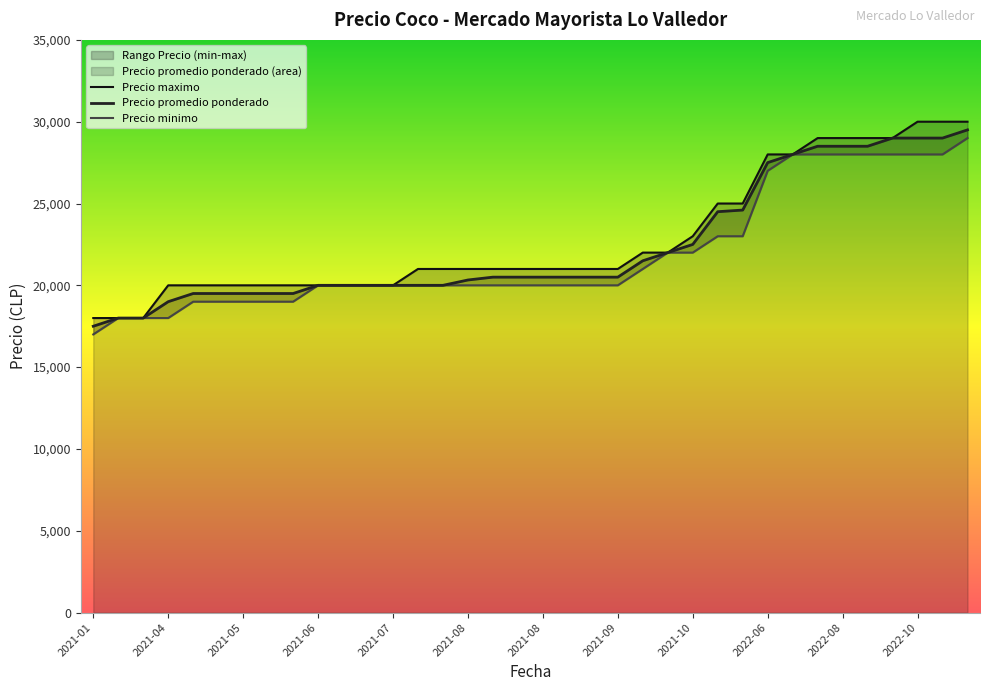

Reading left to right, extract all data points from this chart.

Precio promedio ponderado: 17500	18000	18000	19000	19500	19500	19500	19500	19500	20000	20000	20000	20000	20000	20000	20326	20500	20500	20500	20500	20500	20500	21500	22000	22500	24500	24600	27500	28000	28500	28500	28500	29000	29000	29000	29500
Precio minimo: 17000	18000	18000	18000	19000	19000	19000	19000	19000	20000	20000	20000	20000	20000	20000	20000	20000	20000	20000	20000	20000	20000	21000	22000	22000	23000	23000	27000	28000	28000	28000	28000	28000	28000	28000	29000
Precio maximo: 18000	18000	18000	20000	20000	20000	20000	20000	20000	20000	20000	20000	20000	21000	21000	21000	21000	21000	21000	21000	21000	21000	22000	22000	23000	25000	25000	28000	28000	29000	29000	29000	29000	30000	30000	30000